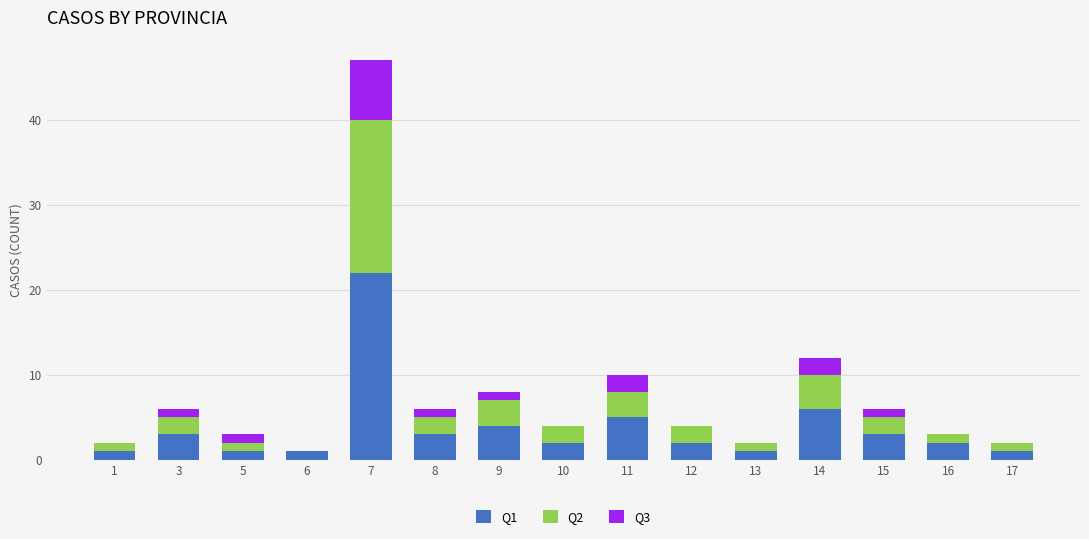

What is the total value across all series at 12?

4